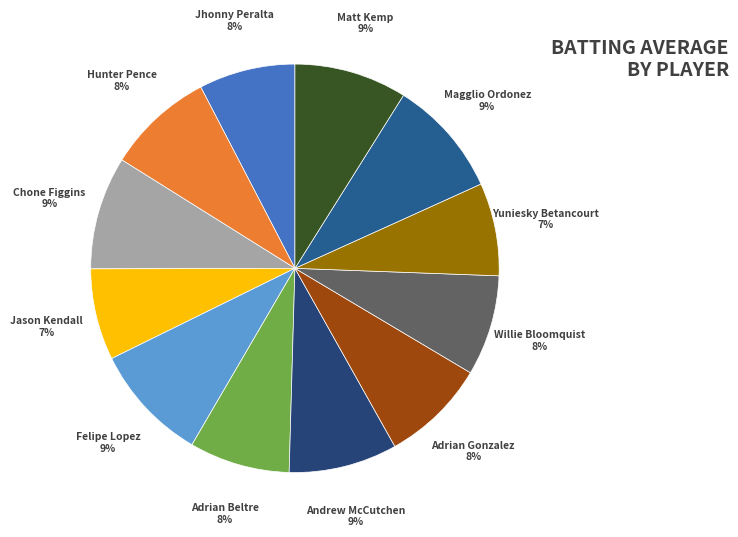

How many segments does this pie chart have?

12